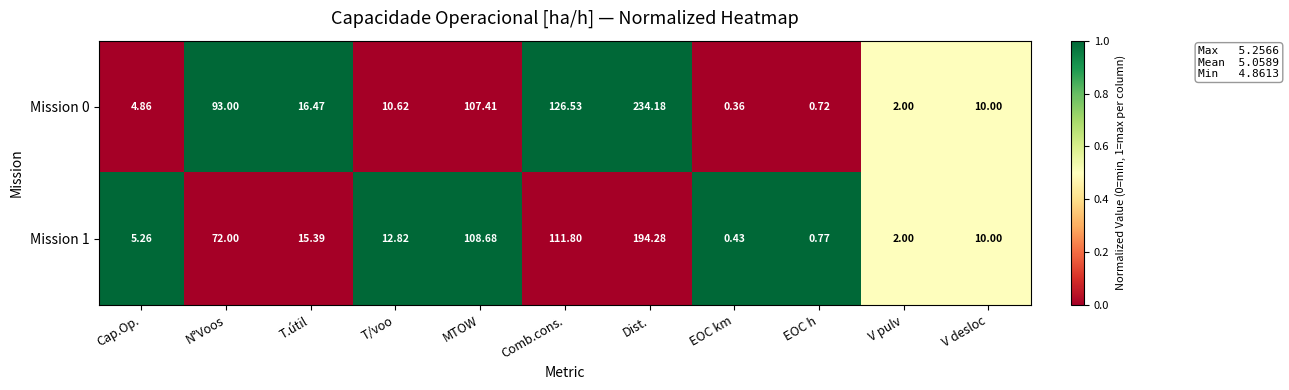

Where does the Mission 1 series first go above 12?

N°Voos